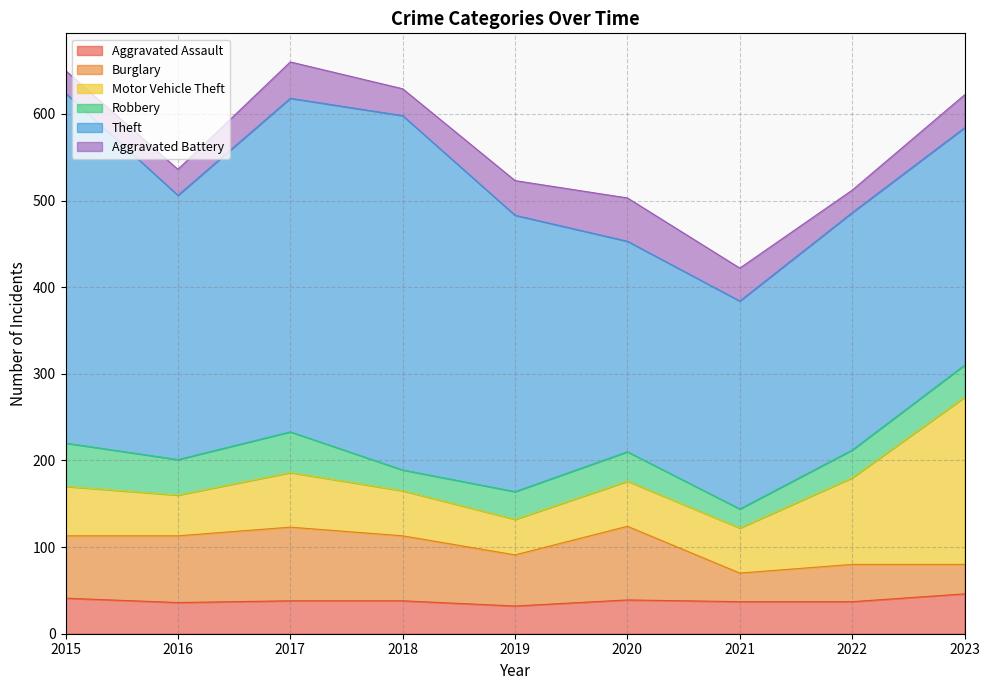

What is the smallest value displayed?

22